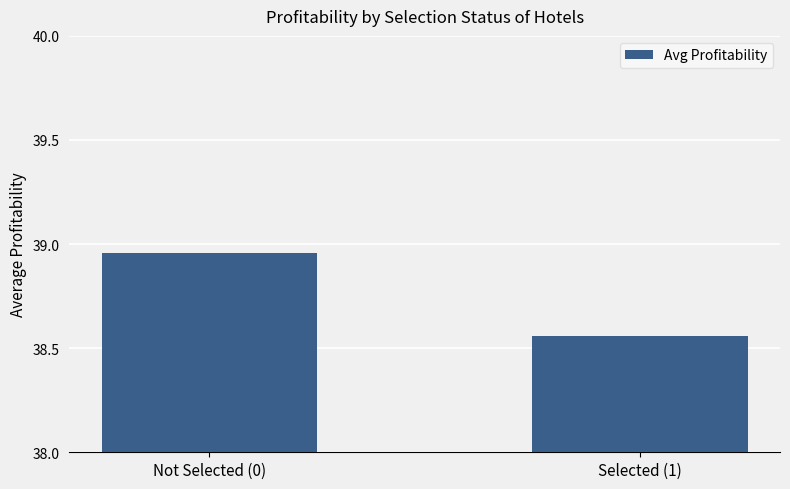

Rank the categories by value from lowest to highest.

Selected (1), Not Selected (0)